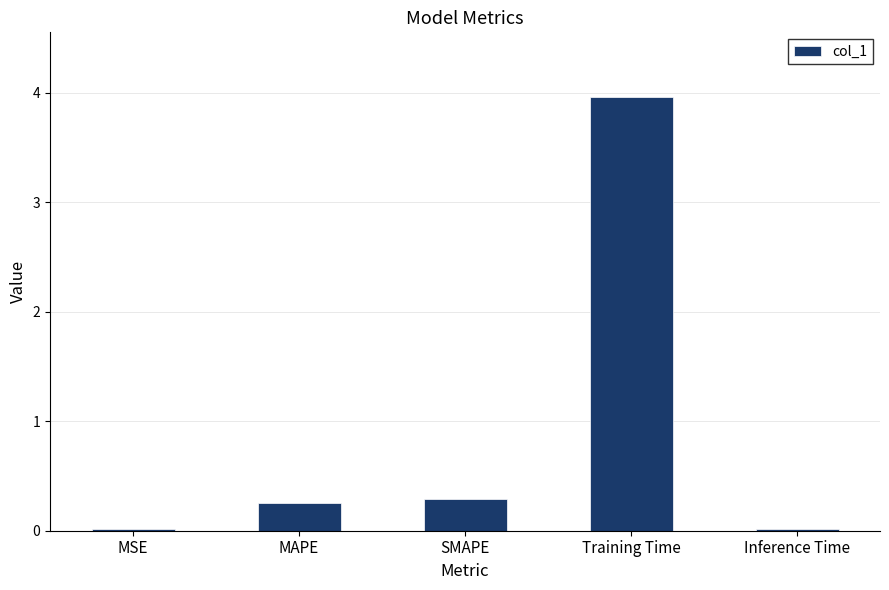

True or false: the data shows 0.3 at MAPE.

True